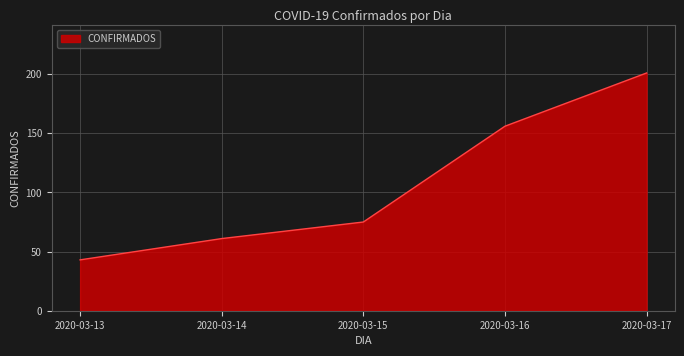

How many lines are shown in the chart?

1